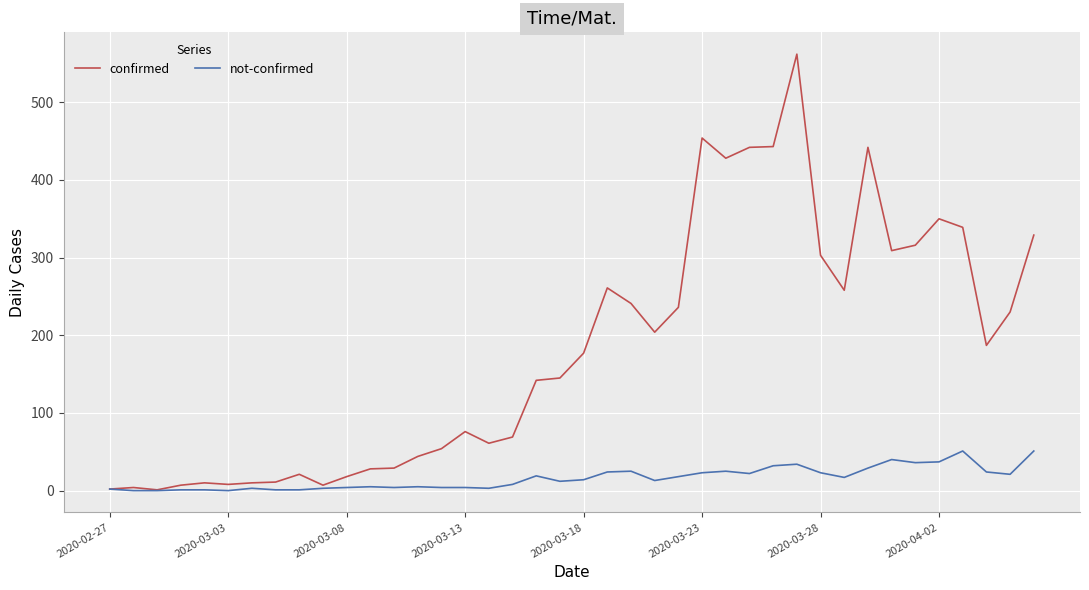

Which series has the largest range (max minus min)?

confirmed